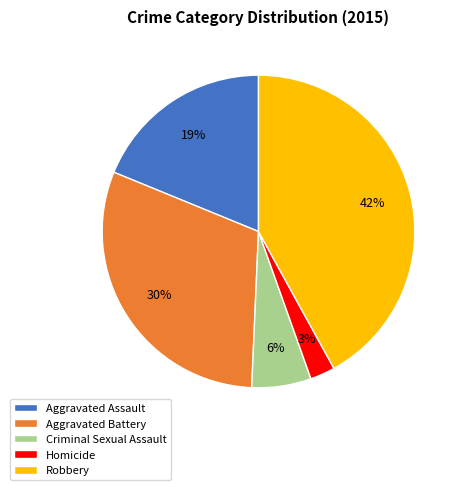

How many slices are in this pie chart?

5